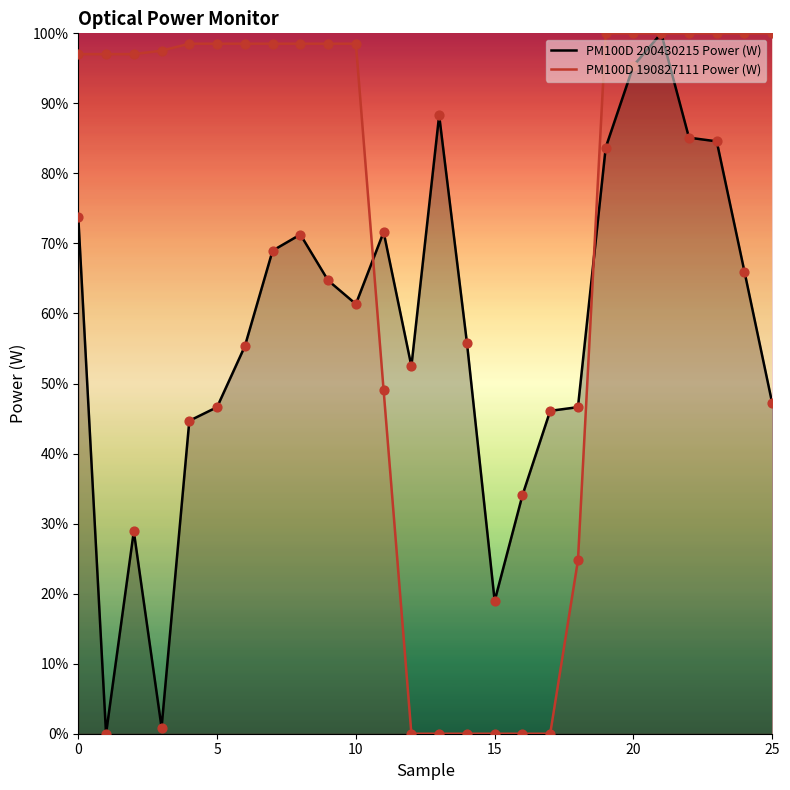

At which category is the sum across all series the highest?

21